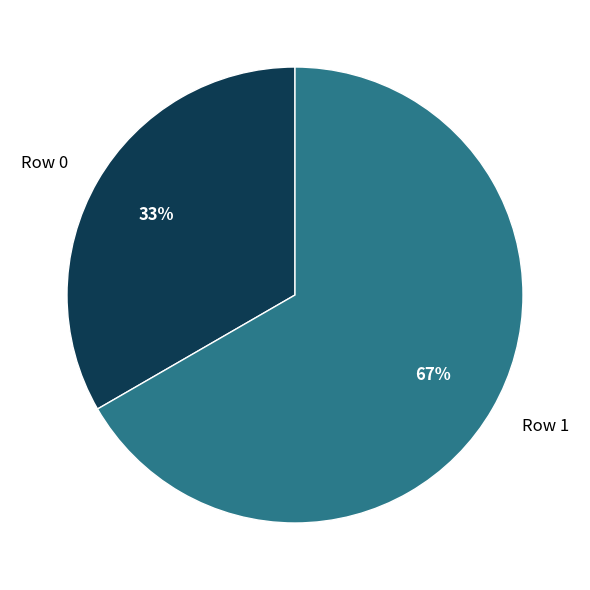

True or false: Row 0 accounts for 22% of the total.

False